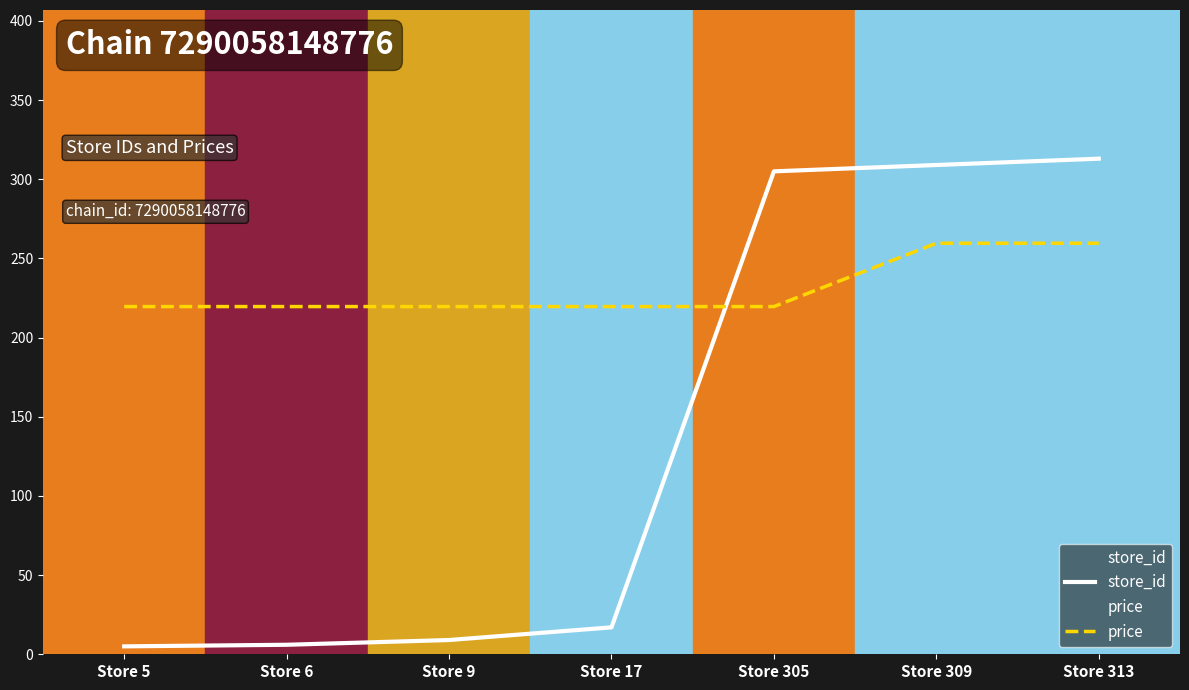

At which category is the sum across all series the highest?

Store 313